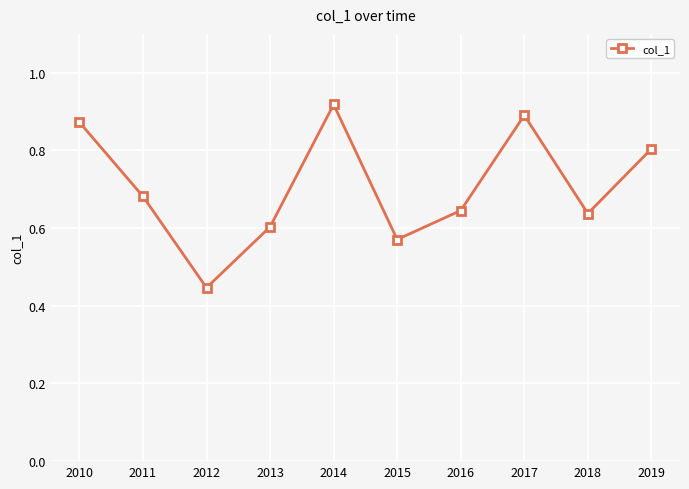

How many data points does each series have?

10